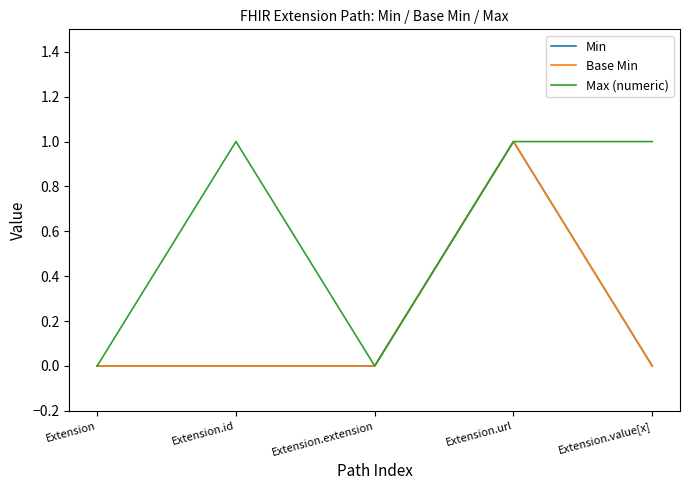

Which series changed the most between Extension and Extension.value[x]?

Max (numeric)